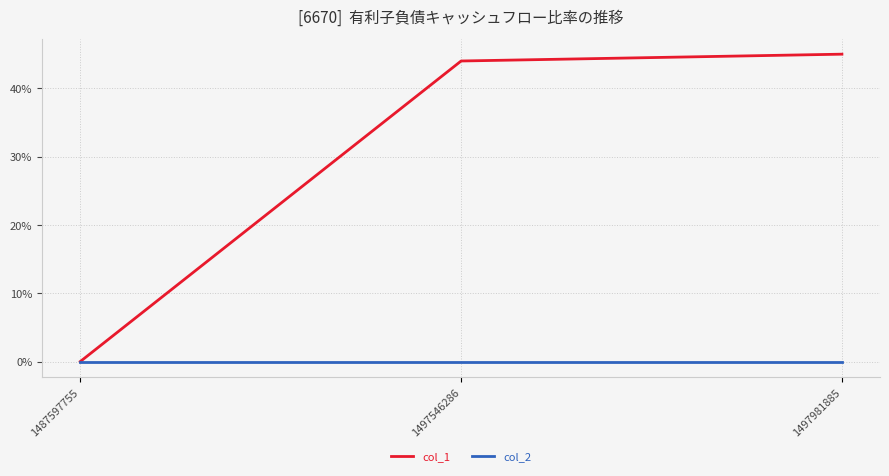

Reading left to right, list all the values displayed in this chart.

col_1: 1487597755=0	1497546286=44	1497981885=45
col_2: 1487597755=0	1497546286=0	1497981885=0